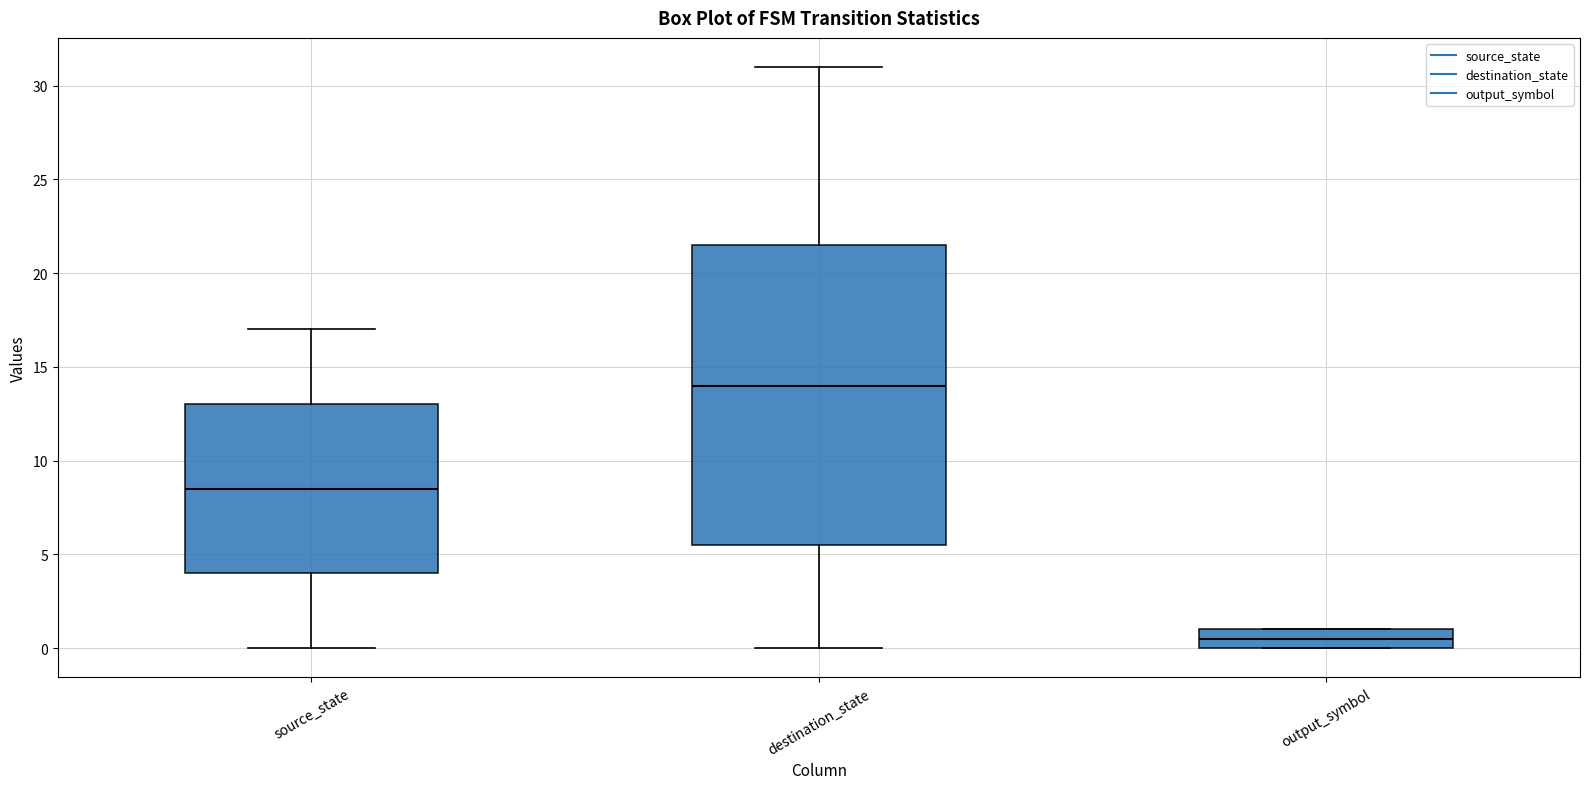

Reading left to right, transcribe this box plot: for each box, give where its median line is, the range the box spans, and where its two whiskers end, as read against the y-axis. The values are not printed on the chart, so give them approximately, as read against the axis.

source_state: median 8.5, box 4.0 to 13.0, whiskers 0.0 to 17.0
destination_state: median 14.0, box 5.5 to 21.5, whiskers 0.0 to 31.0
output_symbol: median 0.5, box 0.0 to 1.0, whiskers 0.0 to 1.0